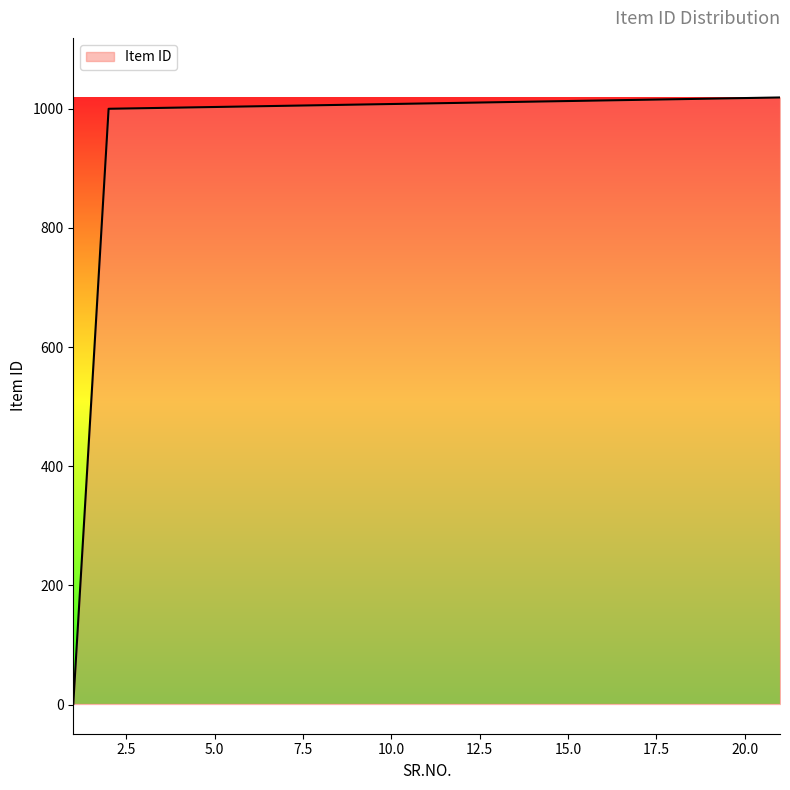

What is the maximum value shown in the chart?

1019